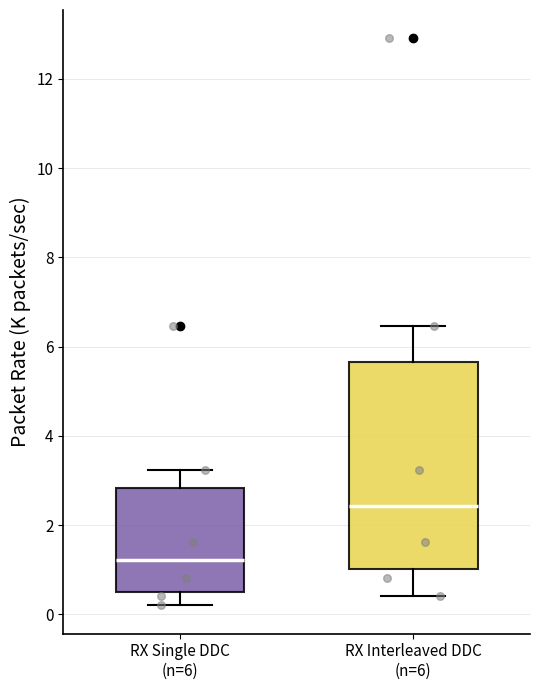

Reading left to right, transcribe this box plot: for each box, give where its median line is, the range the box spans, and where its two whiskers end, as read against the y-axis. The values are not printed on the chart, so give them approximately, as read against the axis.

RX Single DDC (n=6): median 1.2, box 0.6 to 2.8, whiskers 0.2 to 3.2
RX Interleaved DDC (n=6): median 2.4, box 1.0 to 5.6, whiskers 0.4 to 6.4